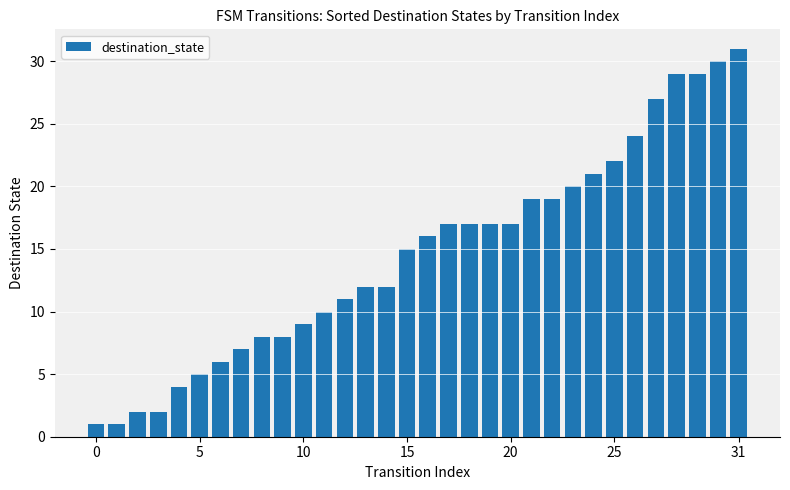

How many bars are there in total?

32